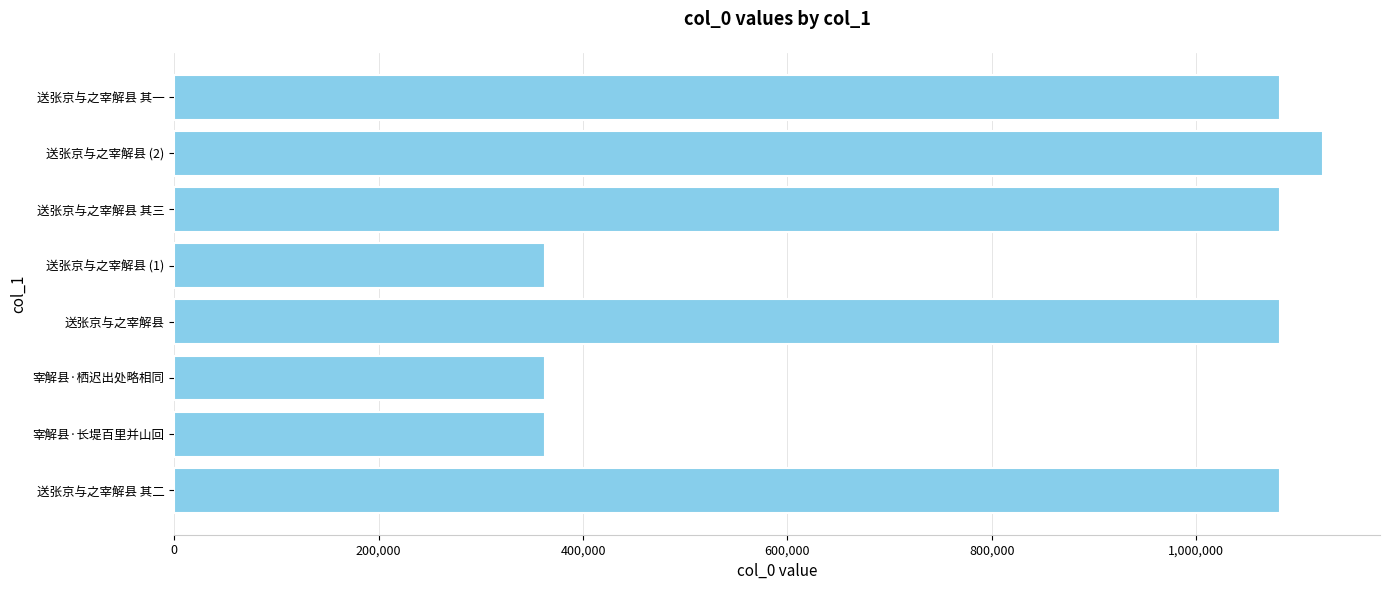

The chart shows a value of 1081606 at 送张京与之宰解县 其二. True or false?

True